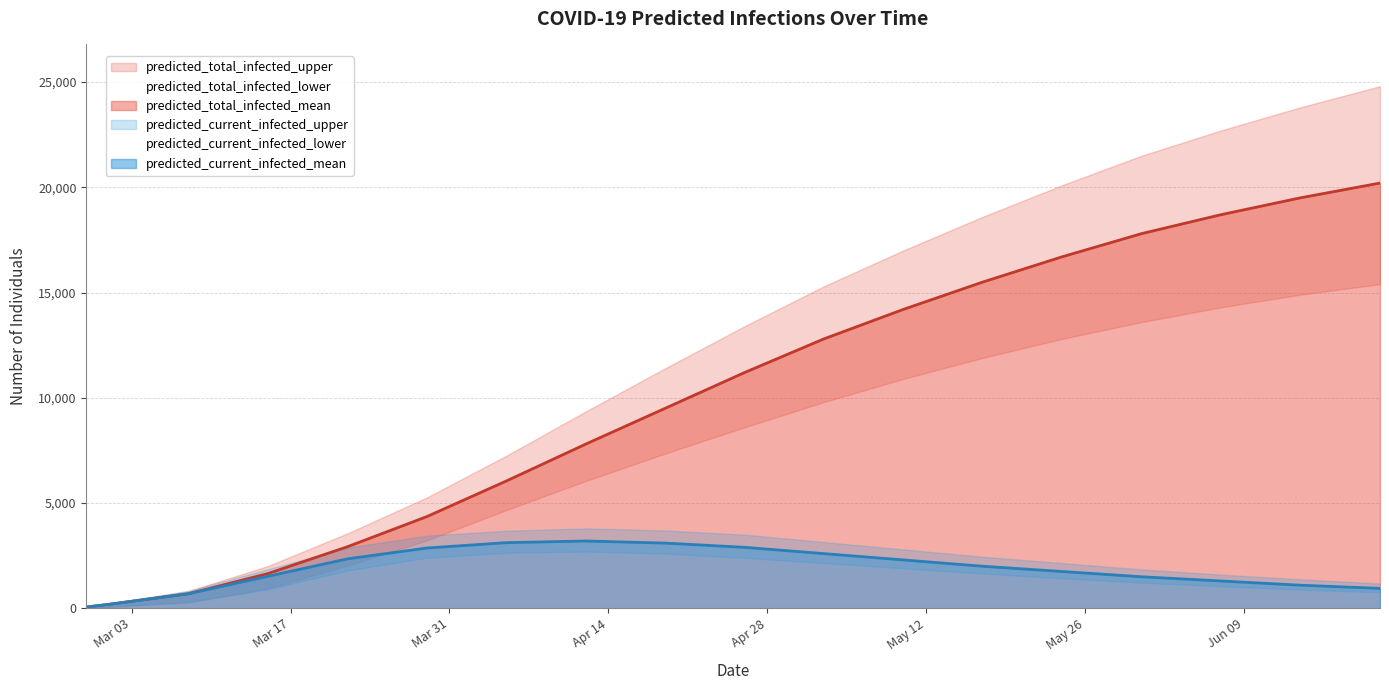

List the series in order of their peak value, lowest first.

predicted_current_infected_lower, predicted_current_infected_mean, predicted_current_infected_upper, predicted_total_infected_lower, predicted_total_infected_mean, predicted_total_infected_upper